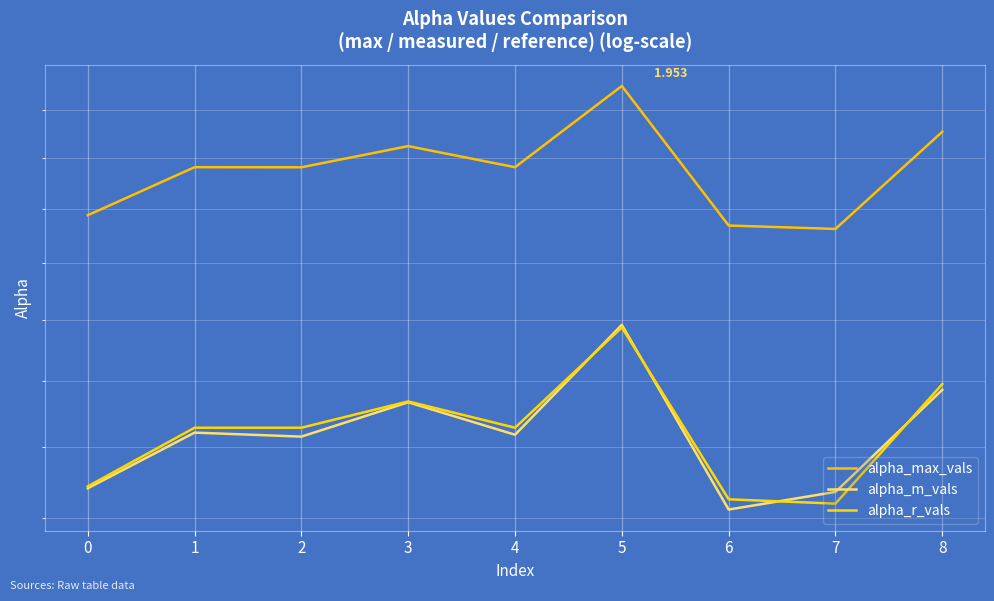

Where is alpha_max_vals nearest to the value 1?

7